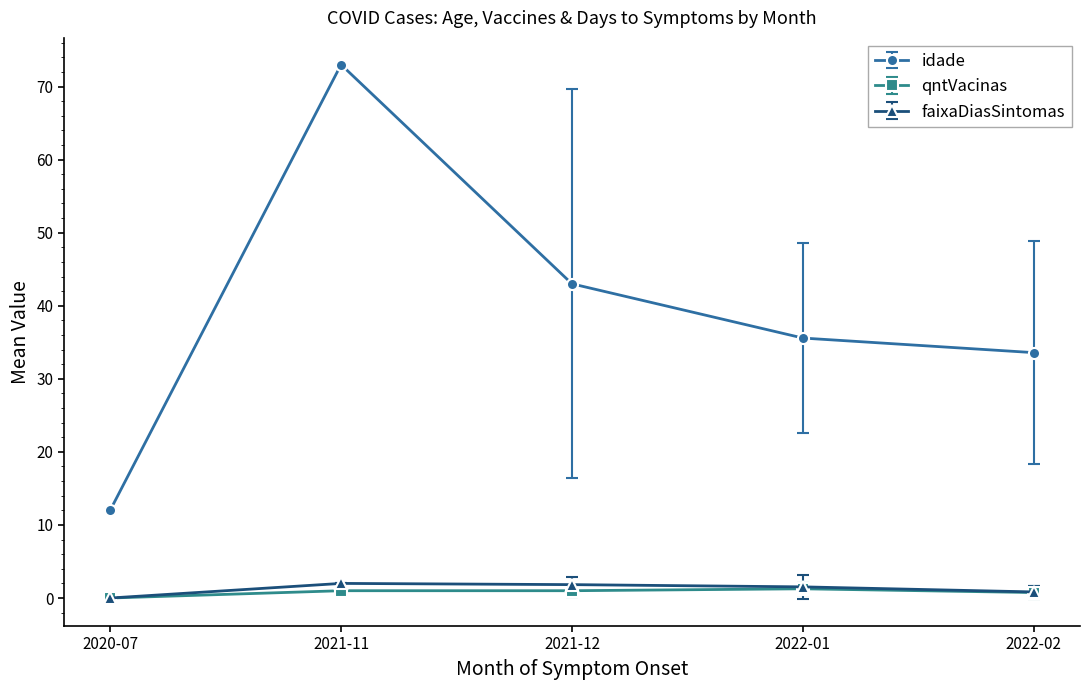

What is the difference between the maximum and minimum values in the idade series?

61.0